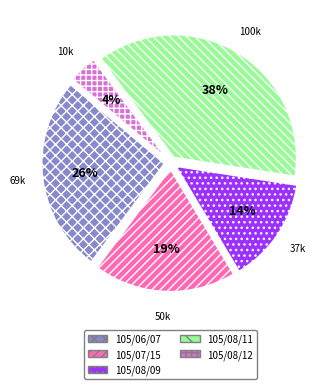

What percentage is the 105/08/11 slice, to the nearest percent?

38%